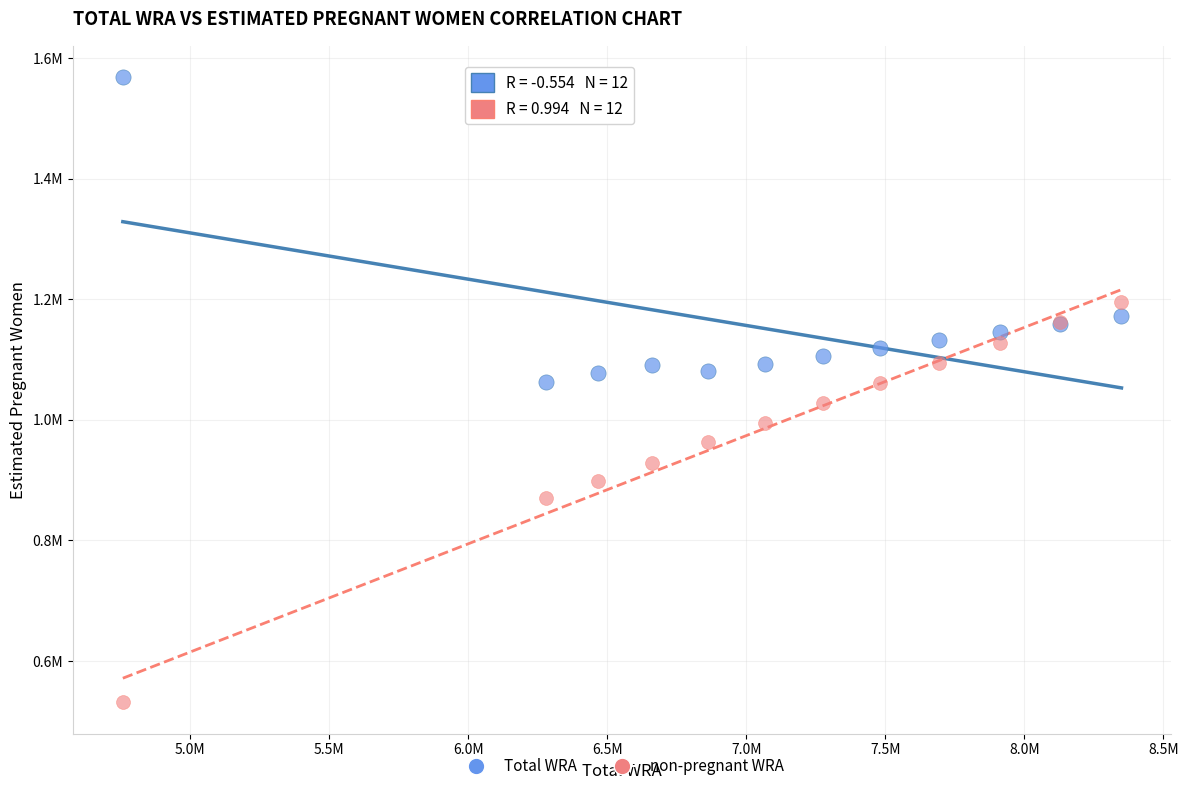

What are all the series names shown in the legend?

Total WRA, non-pregnant WRA